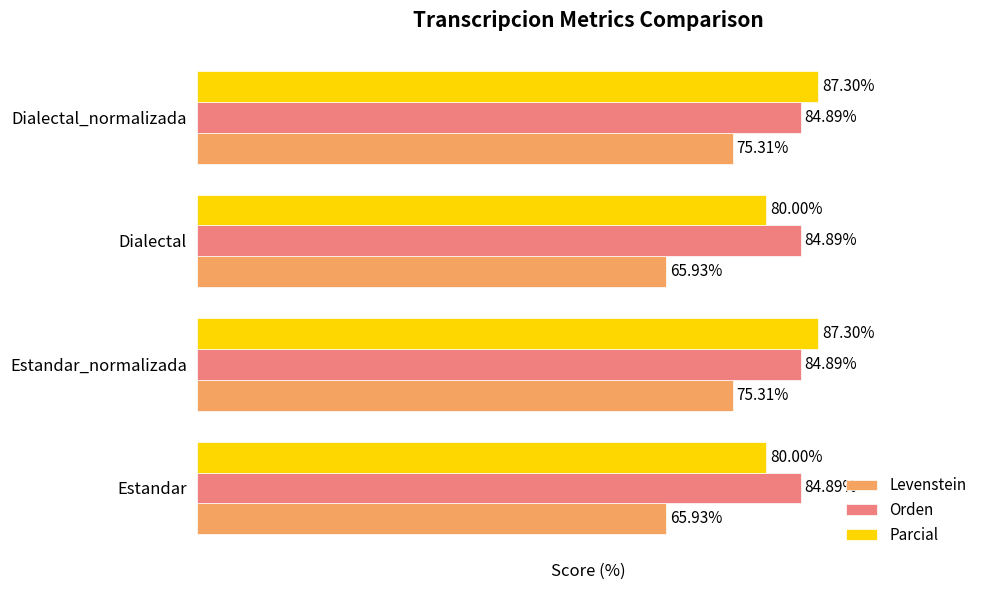

Is the value of Orden at Estandar_normalizada greater than the value of Levenstein at Dialectal?

Yes